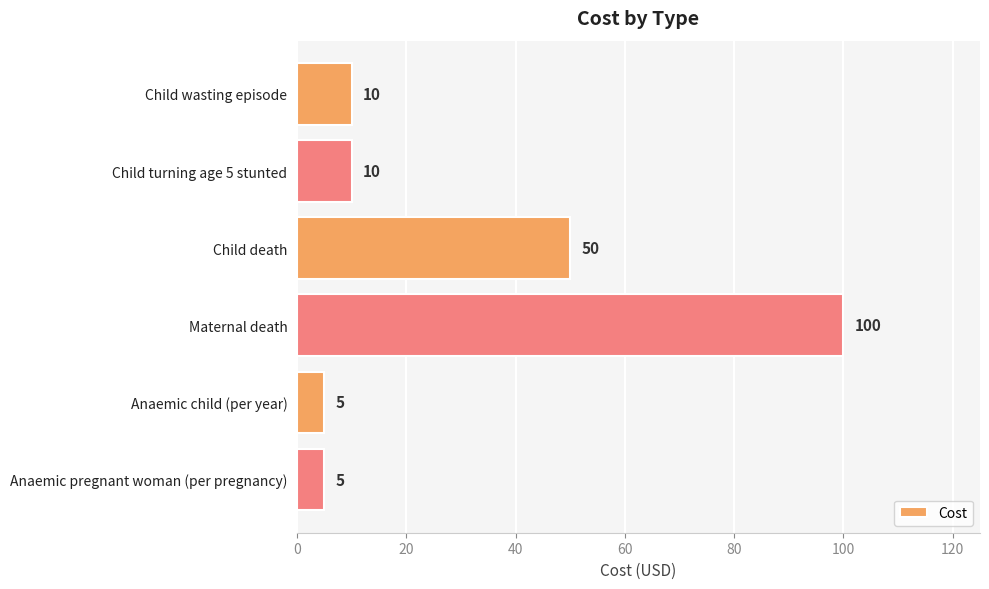

What is the difference between the second highest and minimum values?

45